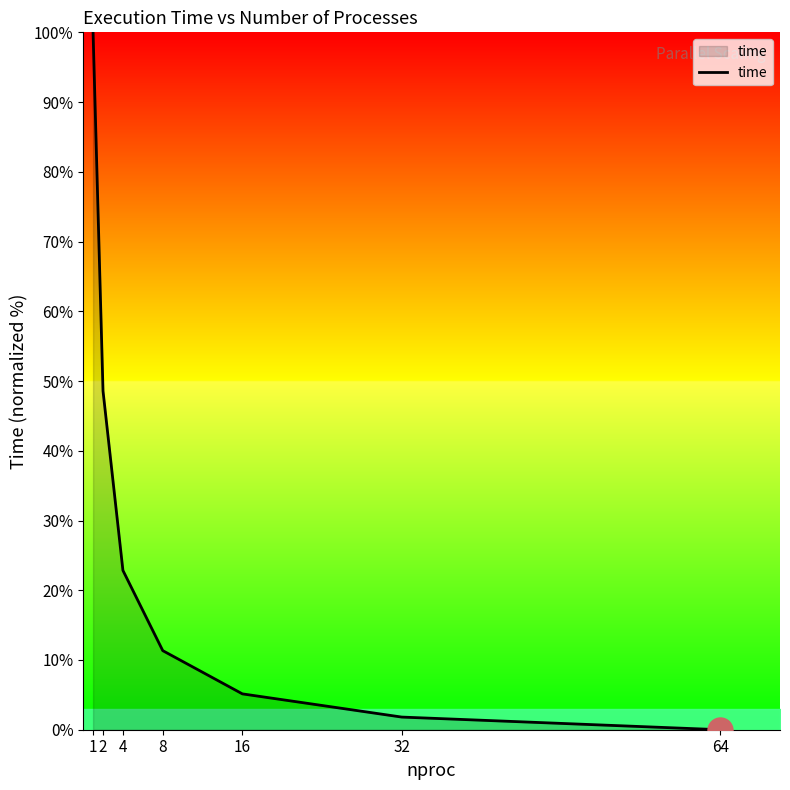

Rank the categories by value from lowest to highest.

64, 32, 16, 8, 4, 2, 1